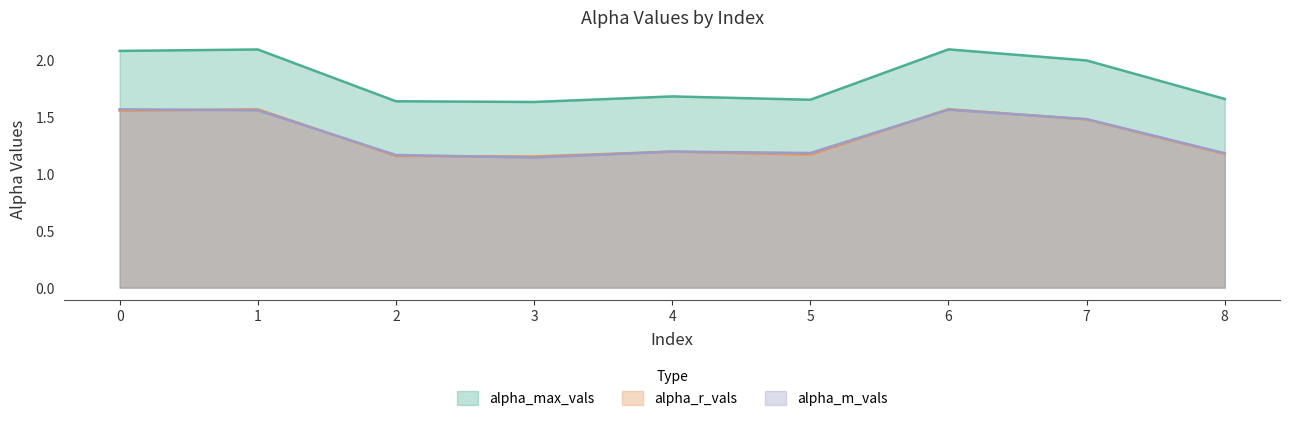

Which label corresponds to the smallest value in the chart?

3